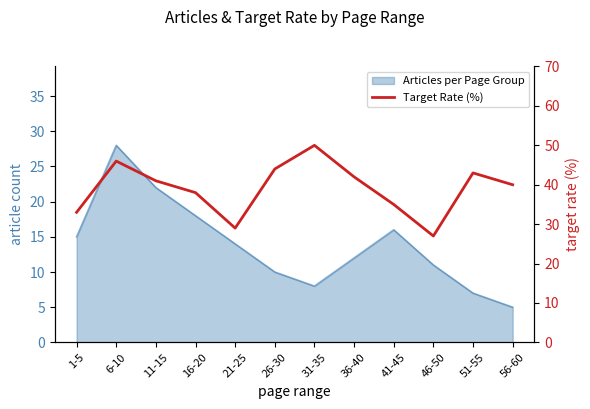

The value at 1-5 is 33. True or false?

True